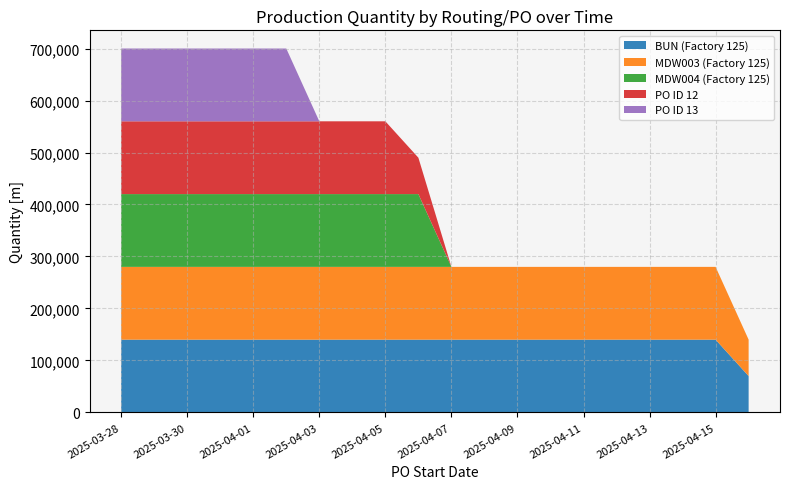

Reading left to right, what are all the values shown in this chart?

BUN (Factory 125): 140000	140000	140000	140000	140000	140000	140000	140000	140000	140000	140000	140000	140000	140000	140000	140000	140000	140000	140000	70000
MDW003 (Factory 125): 140000	140000	140000	140000	140000	140000	140000	140000	140000	140000	140000	140000	140000	140000	140000	140000	140000	140000	140000	70000
MDW004 (Factory 125): 140000	140000	140000	140000	140000	140000	140000	140000	140000	140000	0	0	0	0	0	0	0	0	0	0
PO ID 12: 140000	140000	140000	140000	140000	140000	140000	140000	140000	70000	0	0	0	0	0	0	0	0	0	0
PO ID 13: 140000	140000	140000	140000	140000	140000	0	0	0	0	0	0	0	0	0	0	0	0	0	0